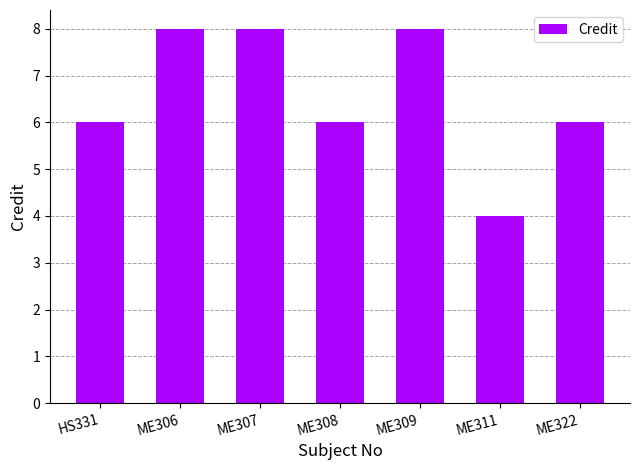

Does the chart contain stacked bars?

No